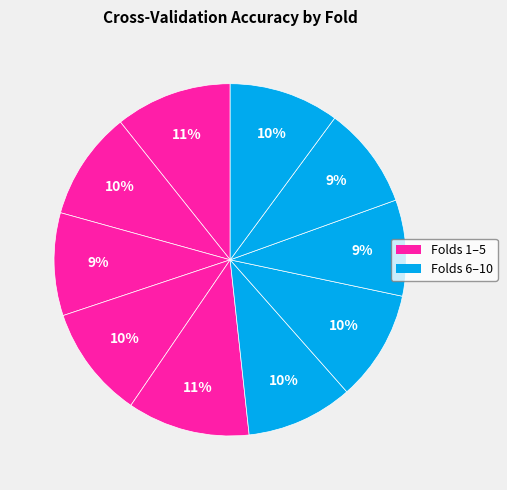

How many segments does this pie chart have?

10